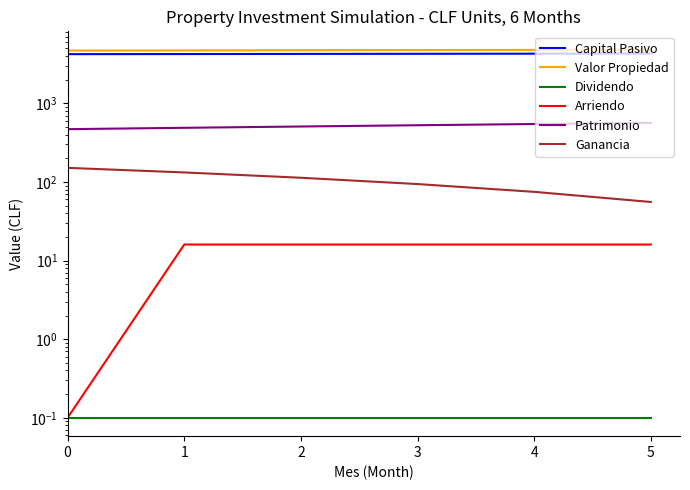

What is the minimum value shown in the chart?

0.1